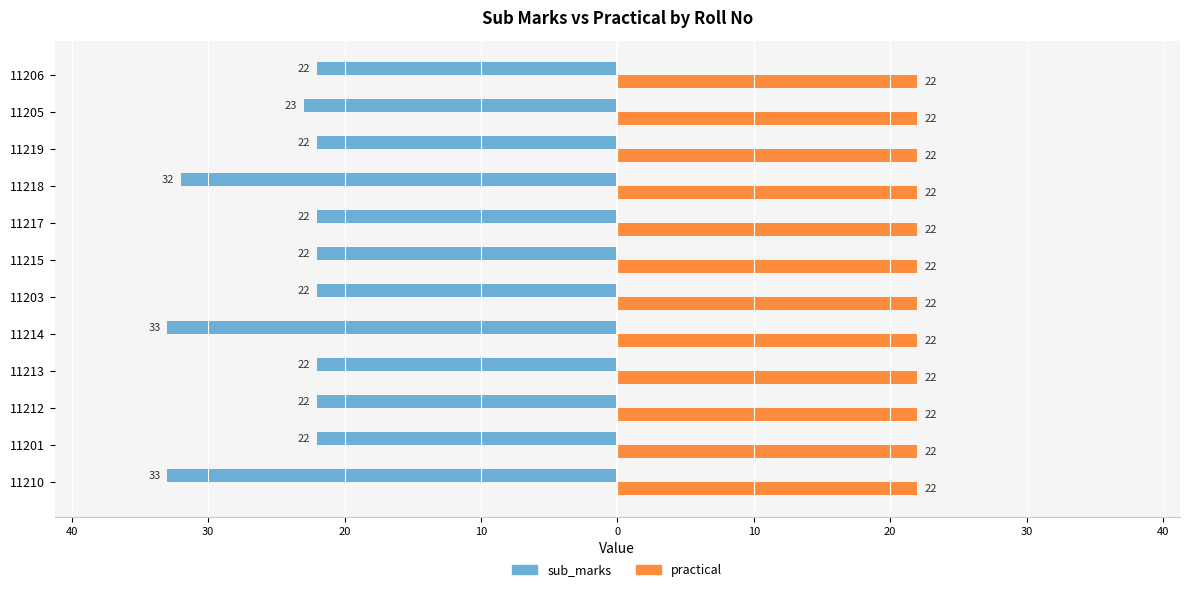

What are all the series names shown in the legend?

sub_marks, practical